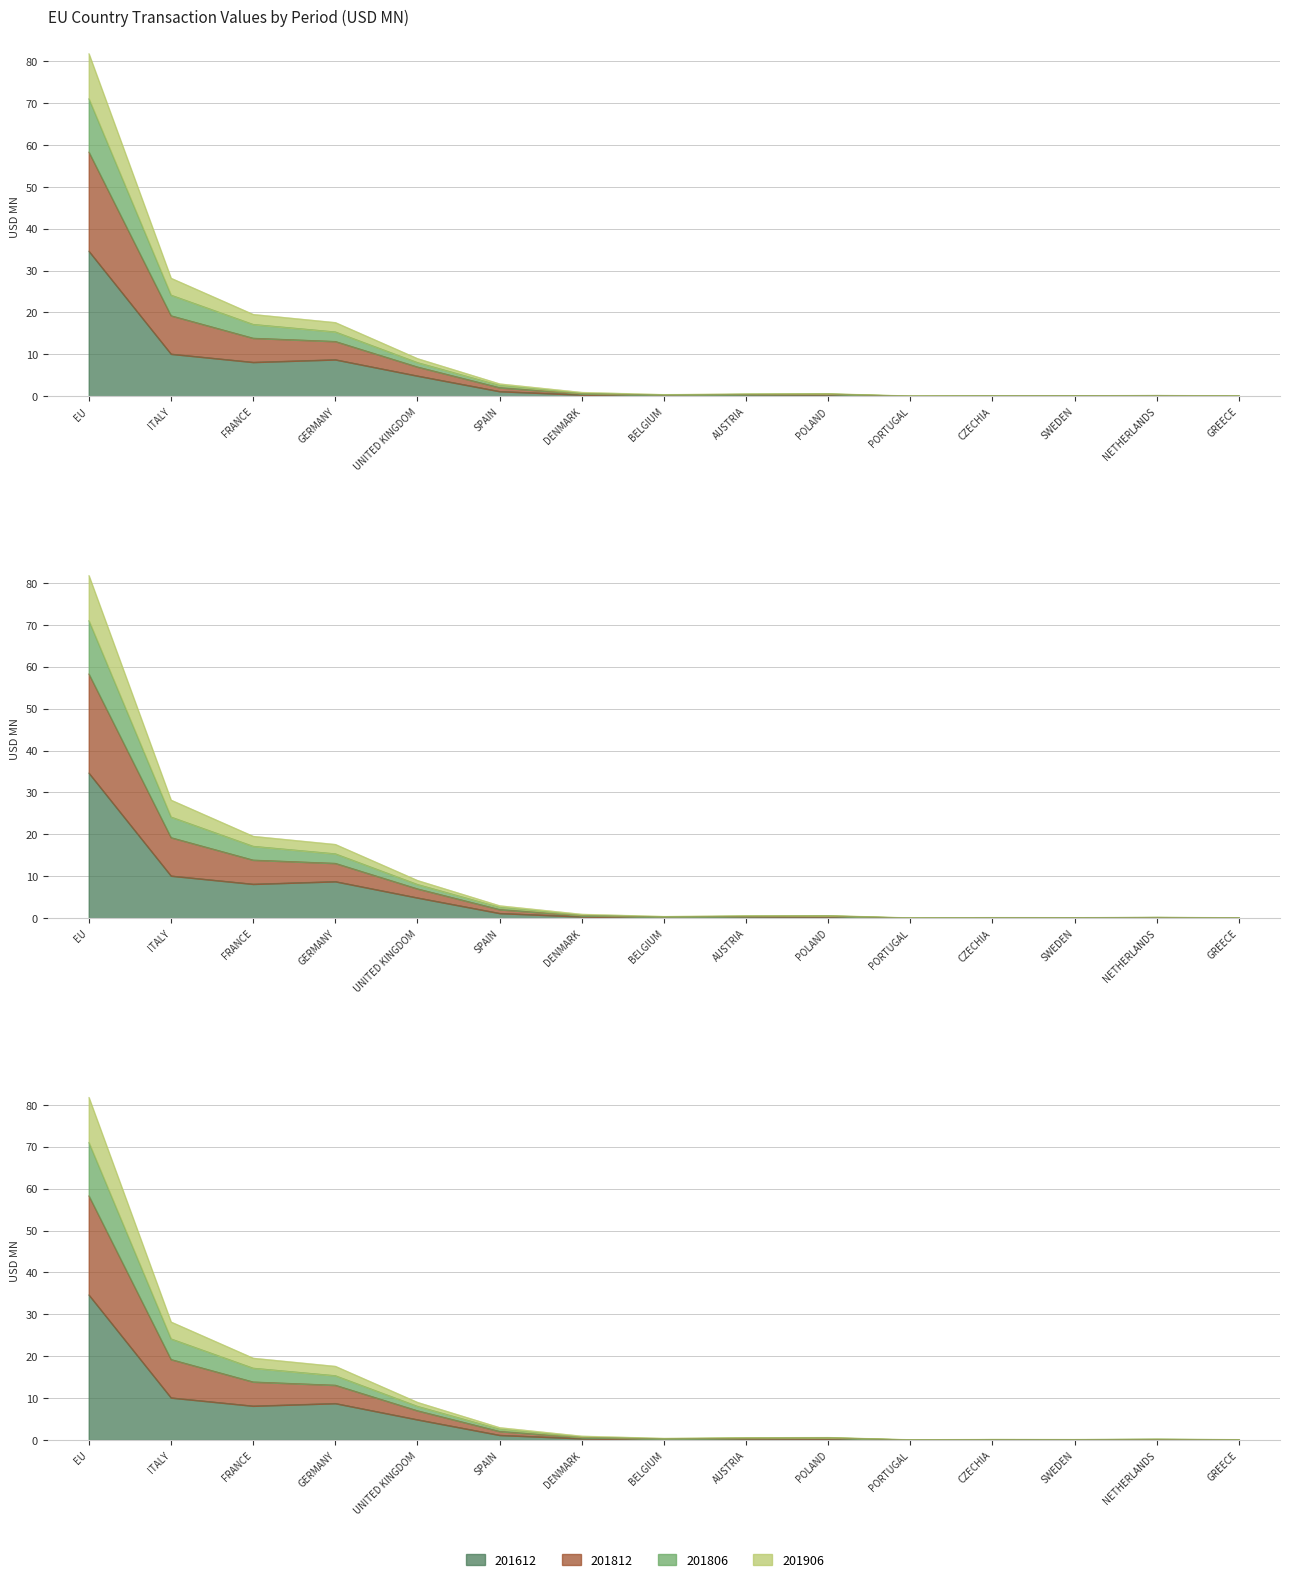

True or false: 201812 has more than 1 points higher than both neighbors.

True